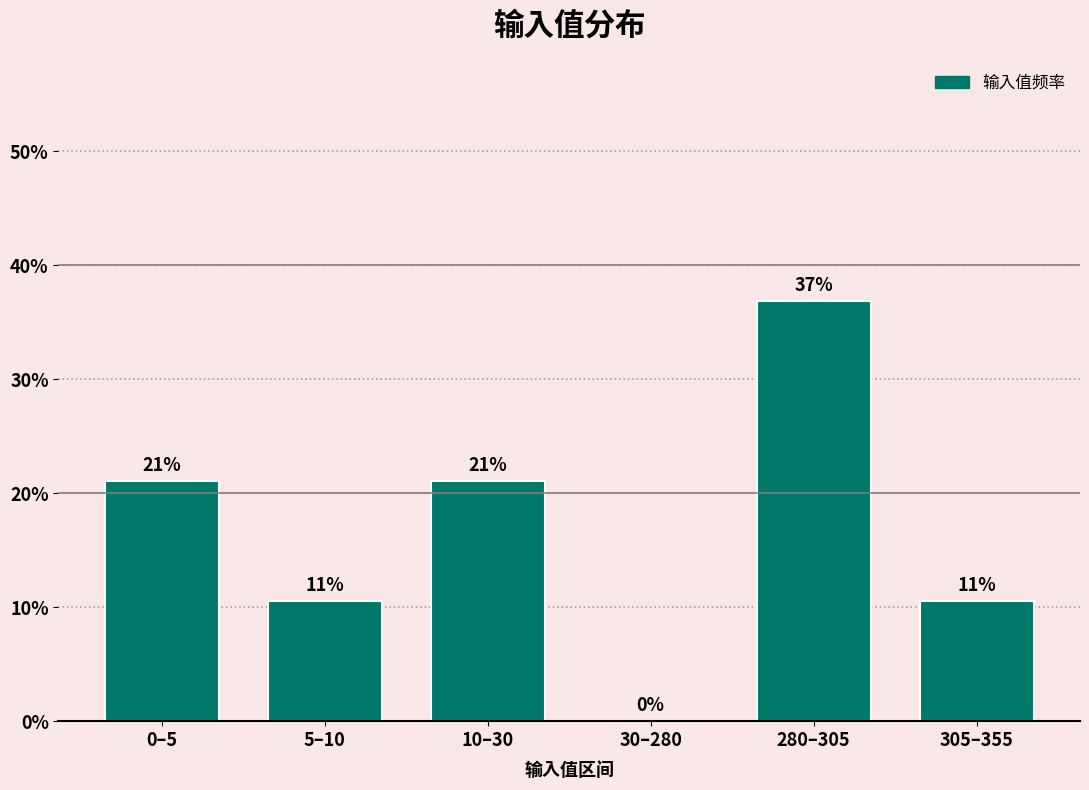

True or false: the data shows 18.4 at 305–355.

False